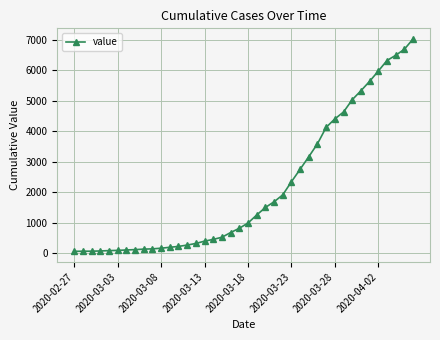

What is the maximum value shown in the chart?

7027